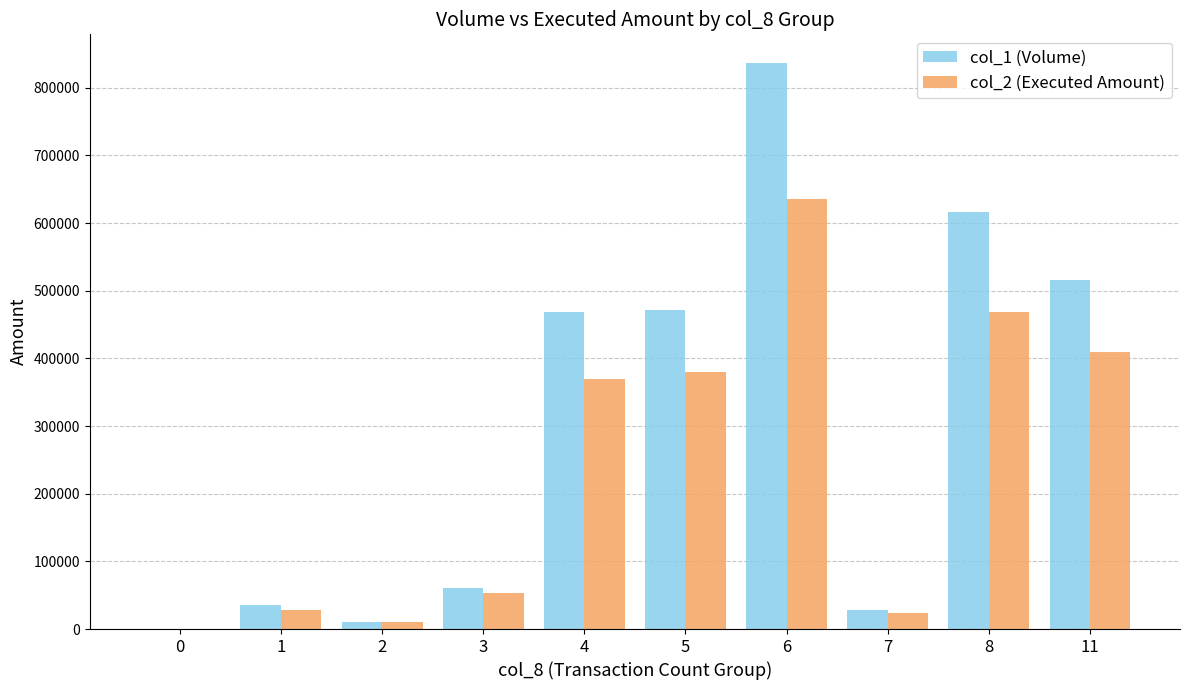

At which category is the sum across all series the highest?

6